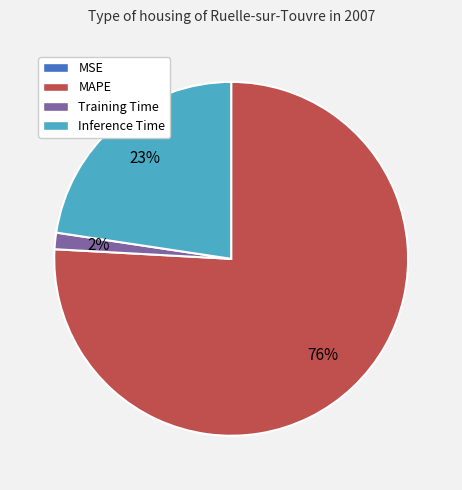

What is the largest slice in the pie chart?

MAPE